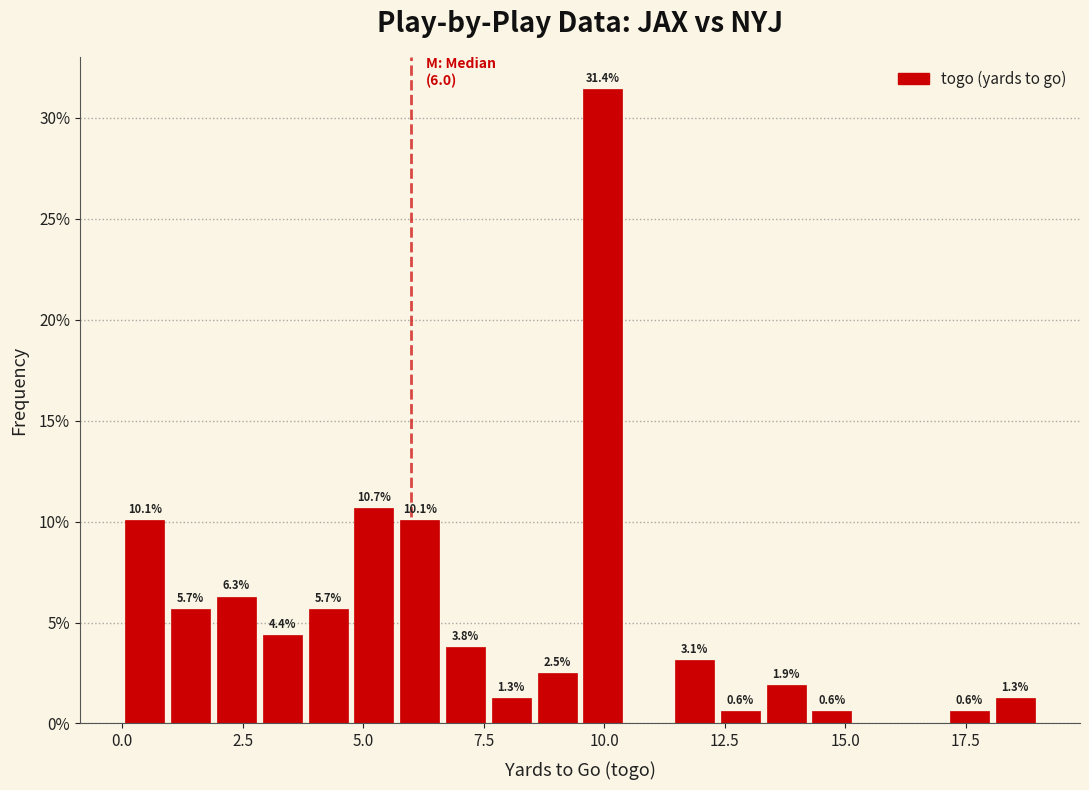

Around what value on the x-axis is the tallest bar? Give the approximate position of its centre, as read against the axis.

10.0